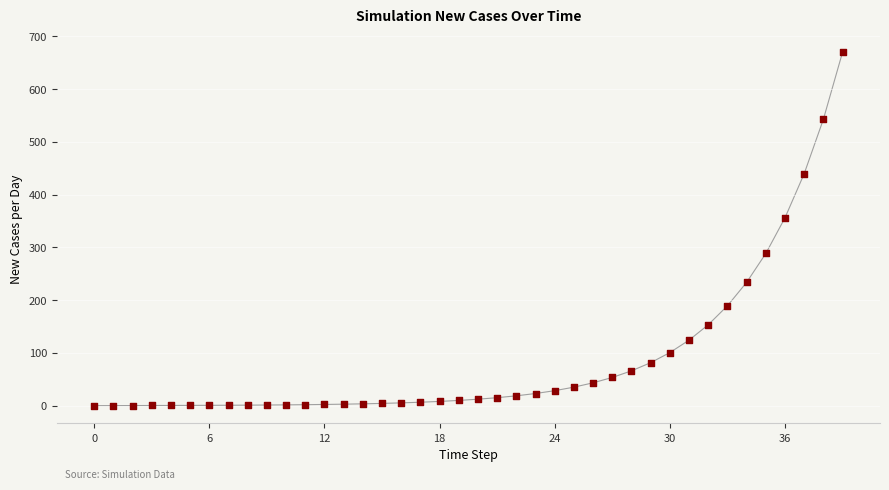

What Y value in the scatter plot is closest to 335?

356.1